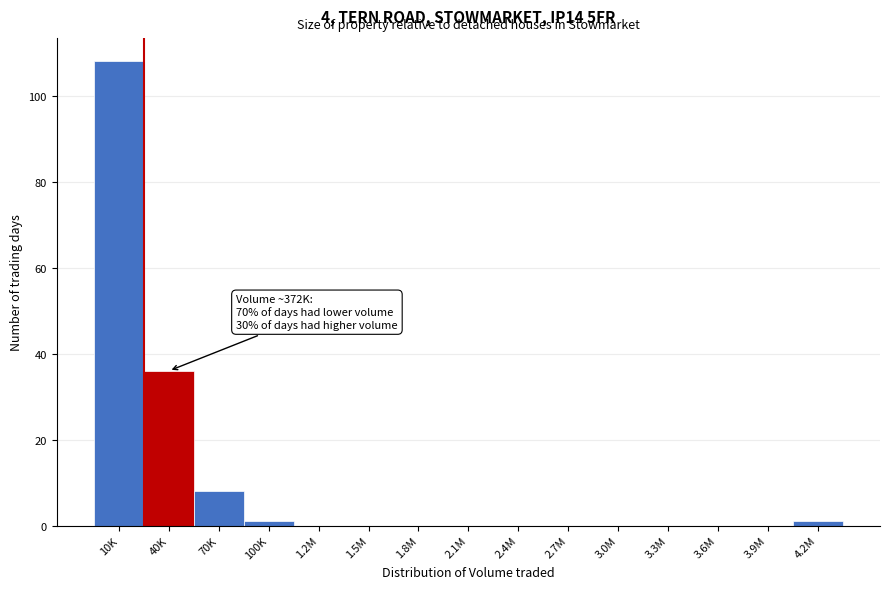

Reading left to right, transcribe all the data shown in this chart.

10K=108	40K=36	70K=8	100K=1	1.2M=0	1.5M=0	1.8M=0	2.1M=0	2.4M=0	2.7M=0	3.0M=0	3.3M=0	3.6M=0	3.9M=0	4.2M=1